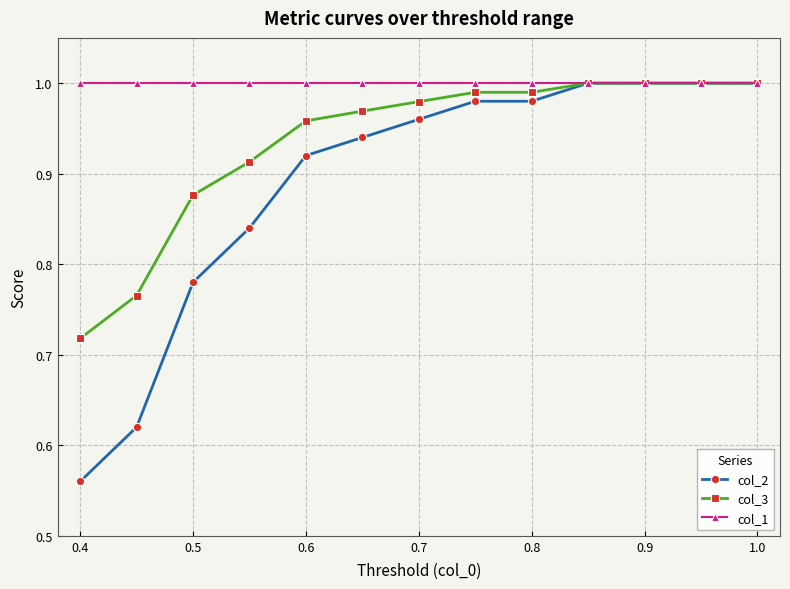

Which series has the widest spread of values?

col_2